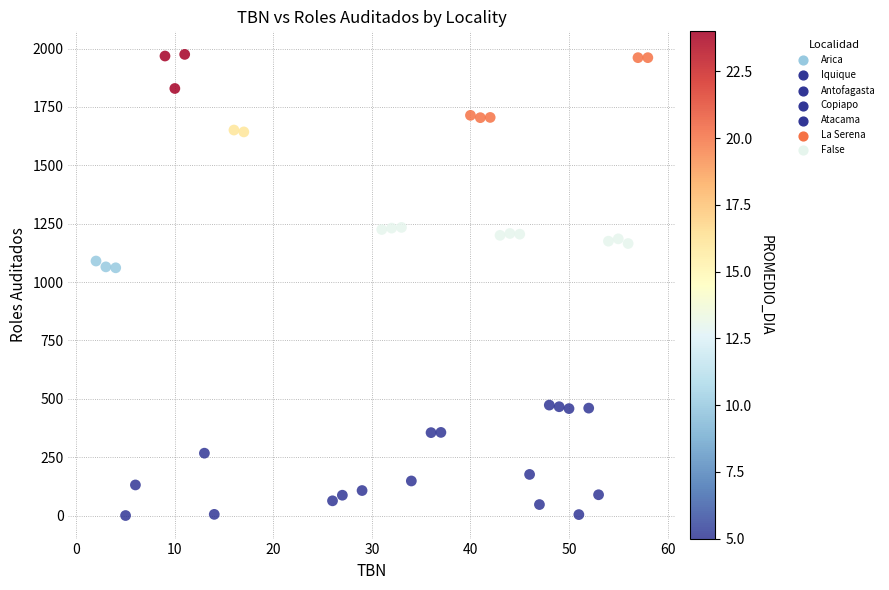

What is the range of Y values (max minus min)?

1975